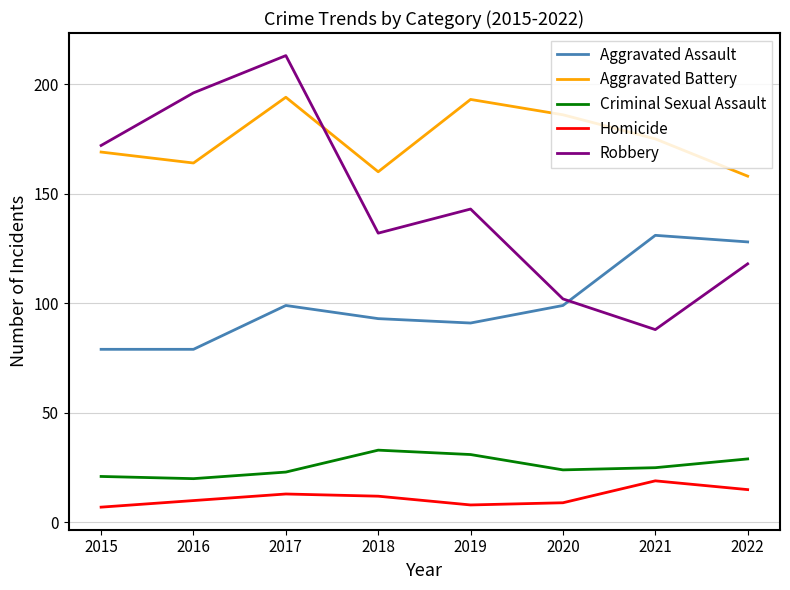

True or false: Aggravated Battery and Homicide cross at least once.

False